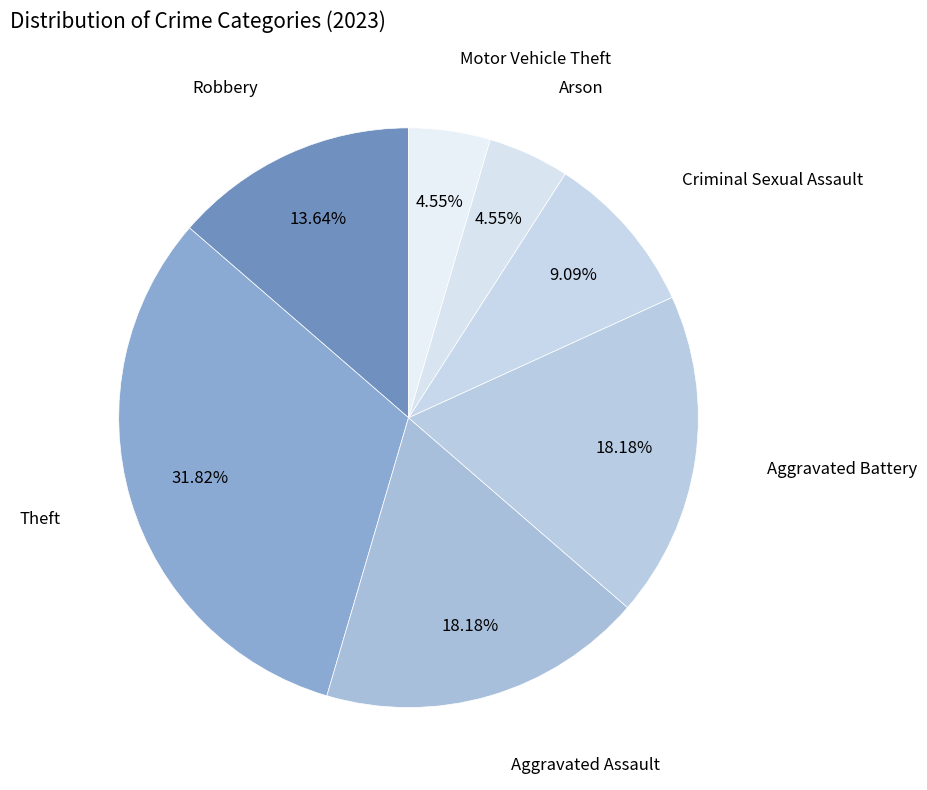

Rank the categories by value from lowest to highest.

Arson, Motor Vehicle Theft, Criminal Sexual Assault, Robbery, Aggravated Assault, Aggravated Battery, Theft